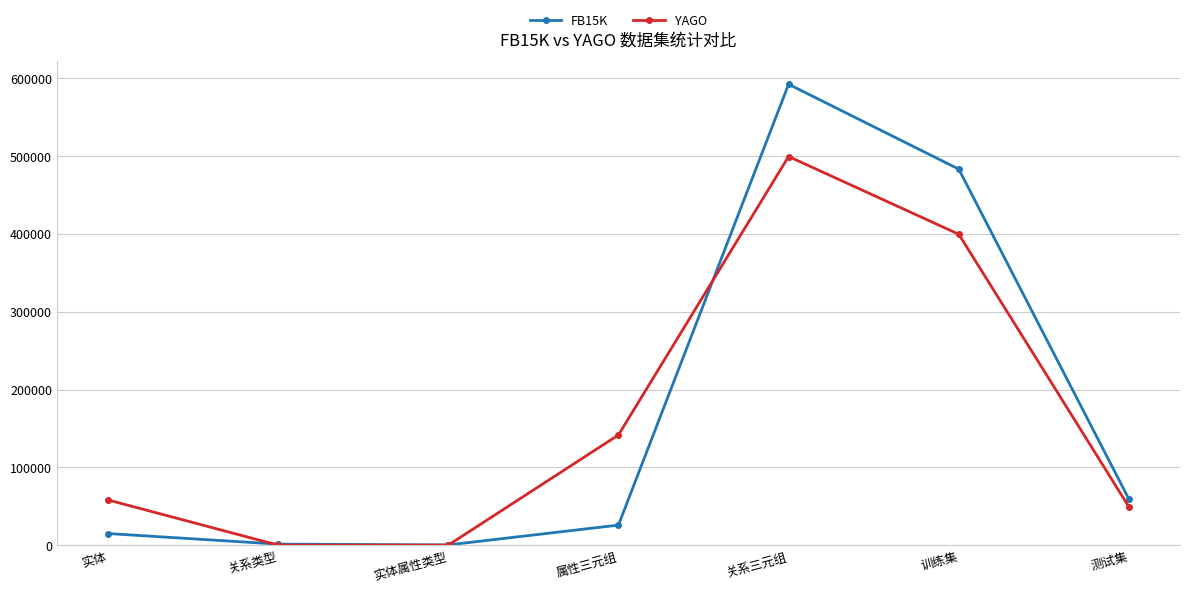

Is it true that FB15K equals 336 at 实体属性类型?

True